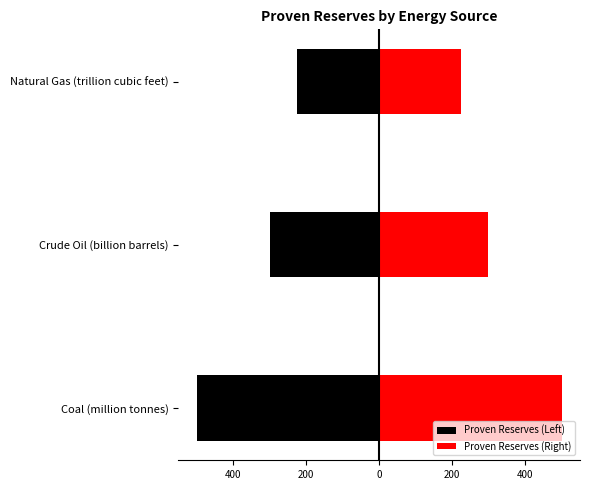

How many data points in Proven Reserves (Left) are less than -298?

1